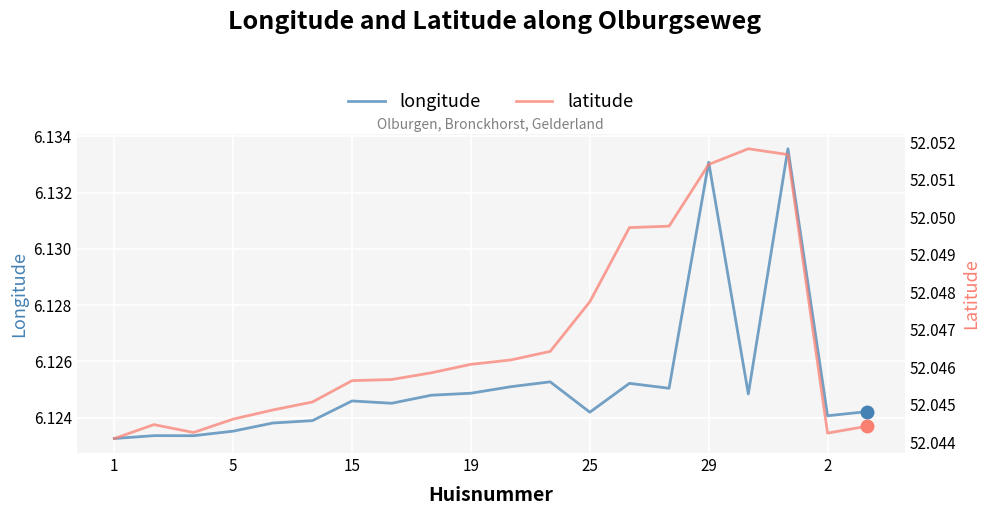

Does the chart display data point markers on the line(s)?

No